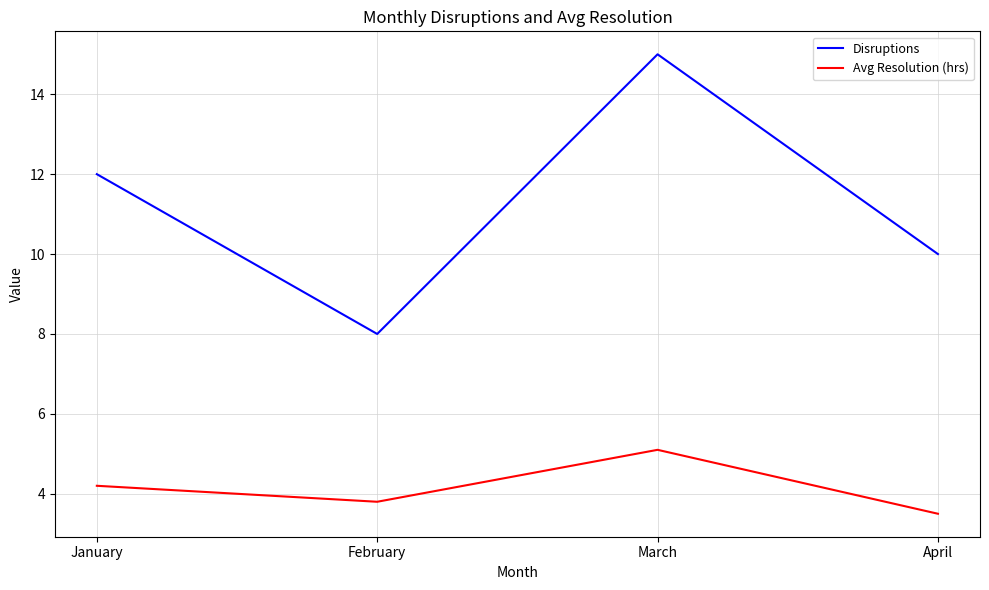

Read the Avg Resolution (hrs) value at January.

4.2